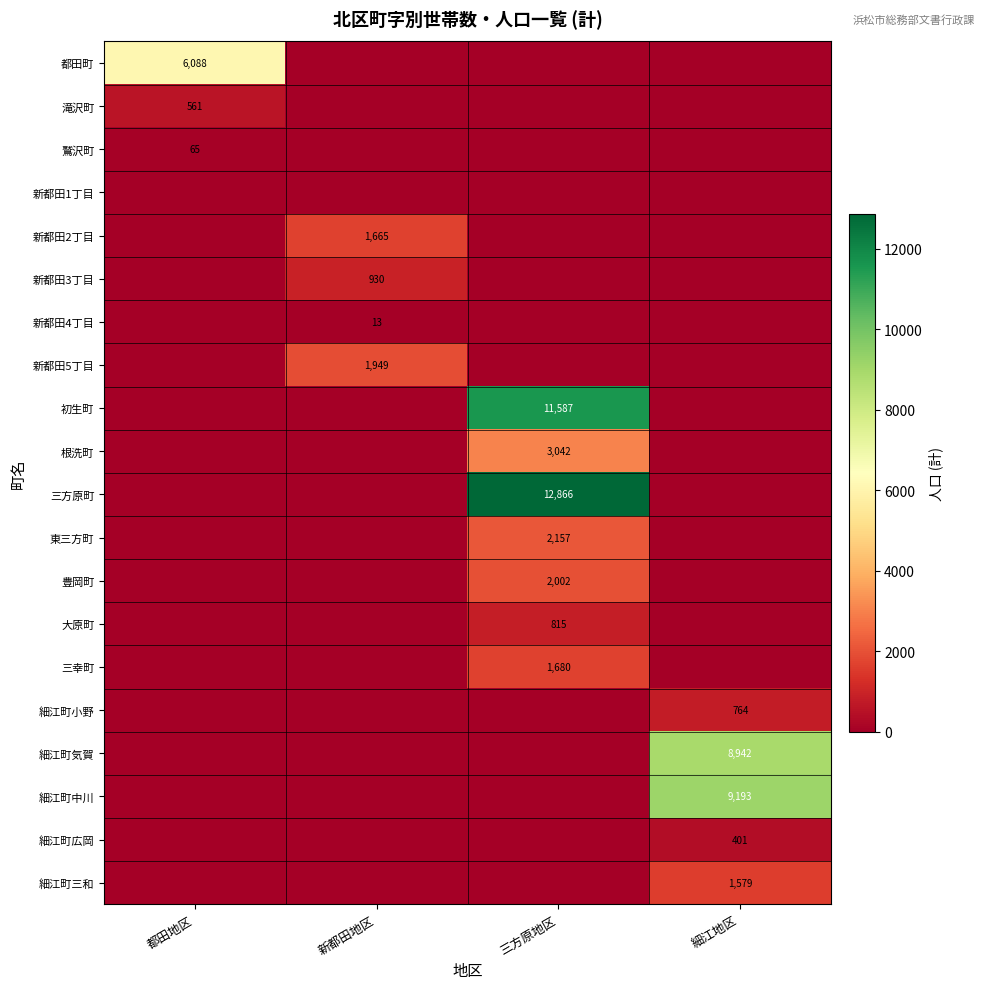

What is the total value across all series at 細江地区?

20879